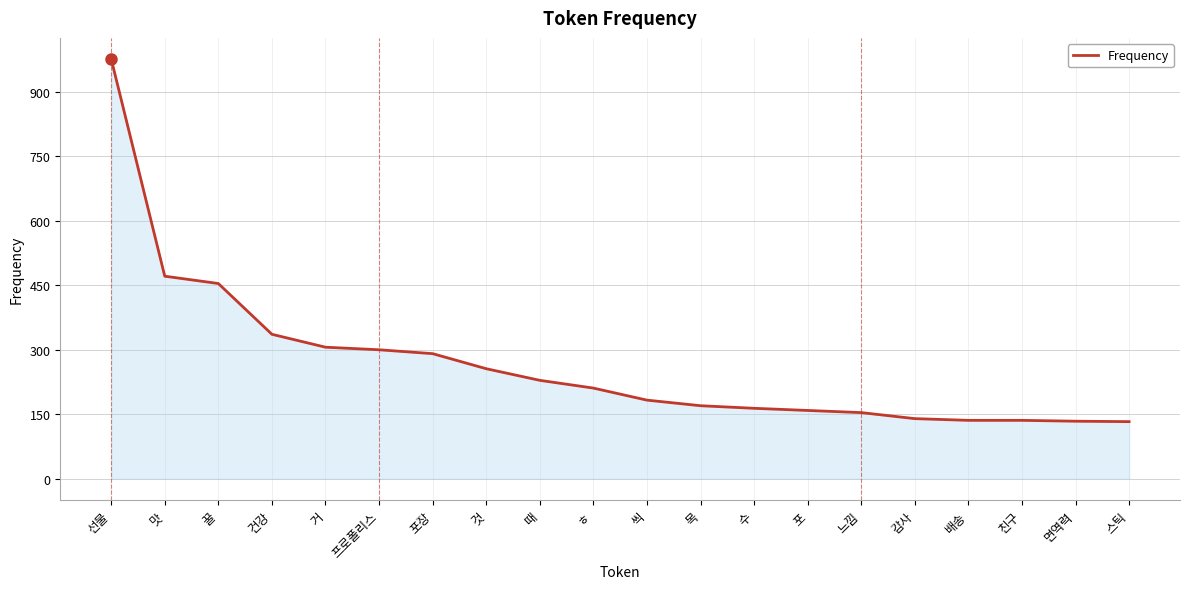

What is the change in value from ㅎ to 느낌?

-57